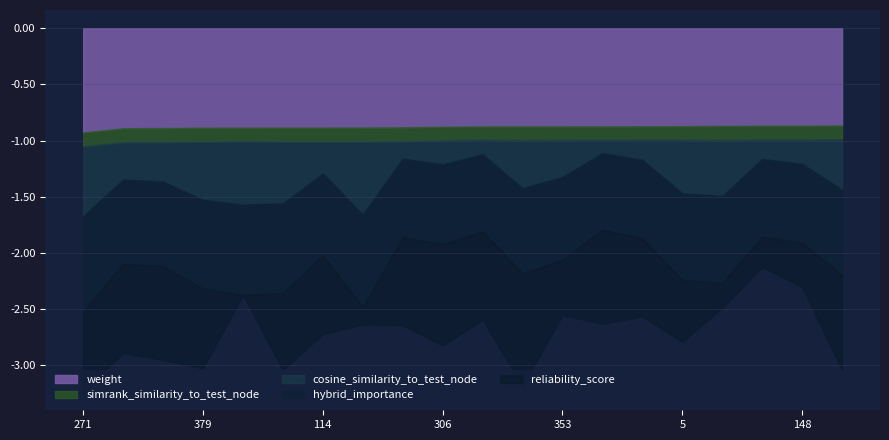

Which series has the largest total across all categories?

weight